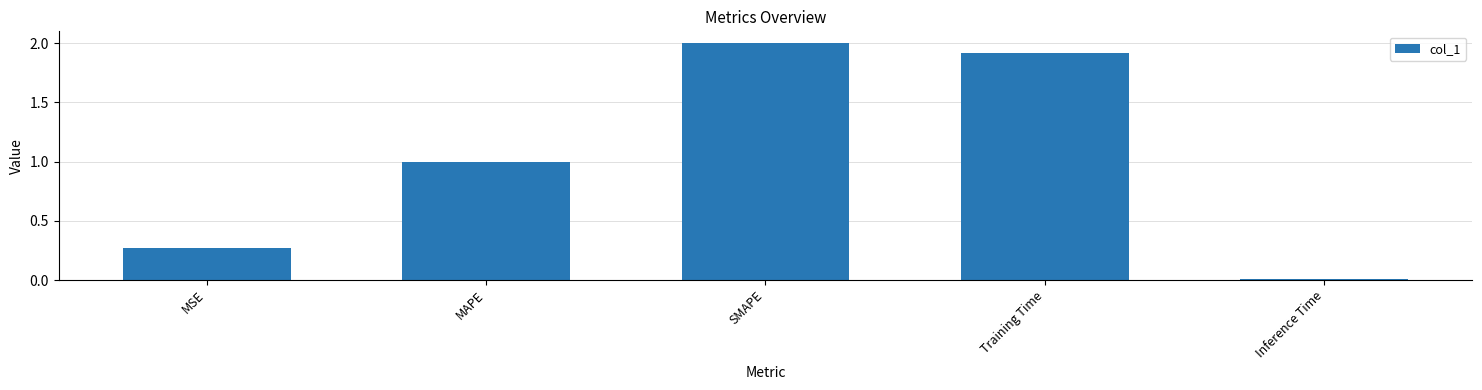

What is the label of the 1st bar from the right?

Inference Time